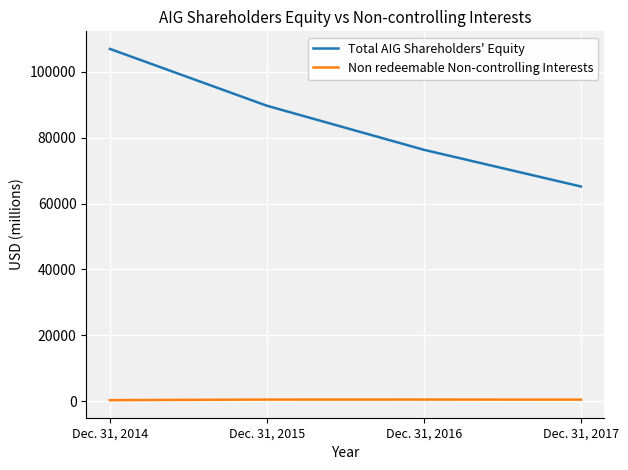

How many lines are shown in the chart?

2